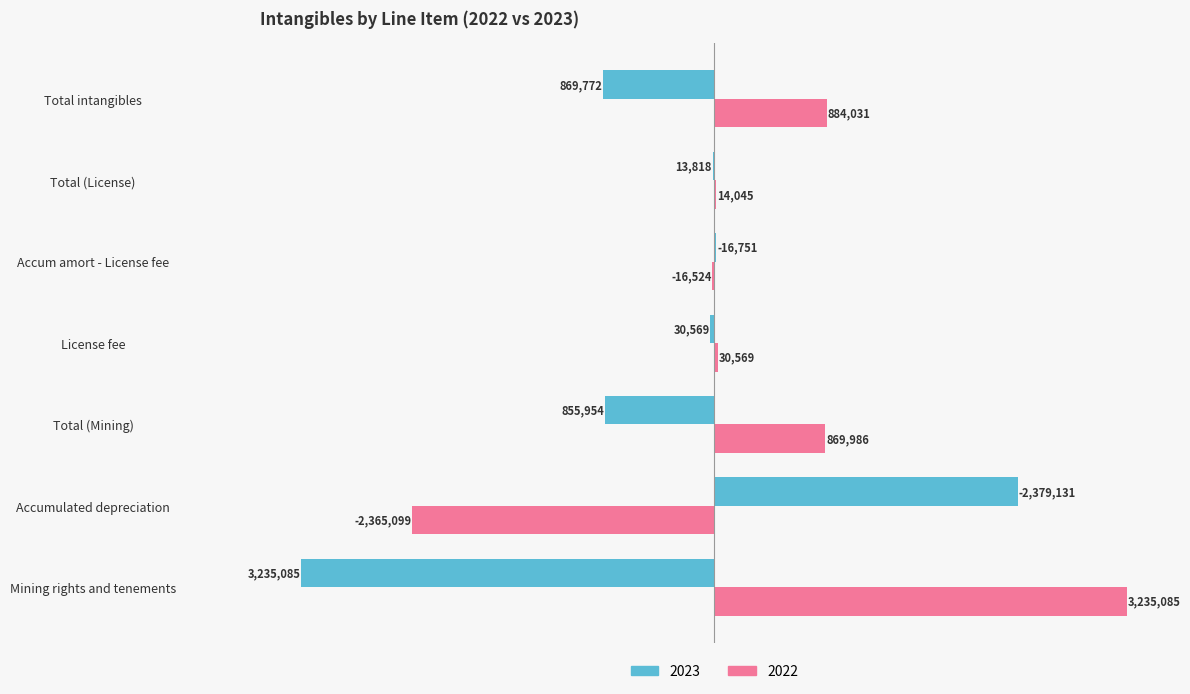

What are all the series names shown in the legend?

2023, 2022